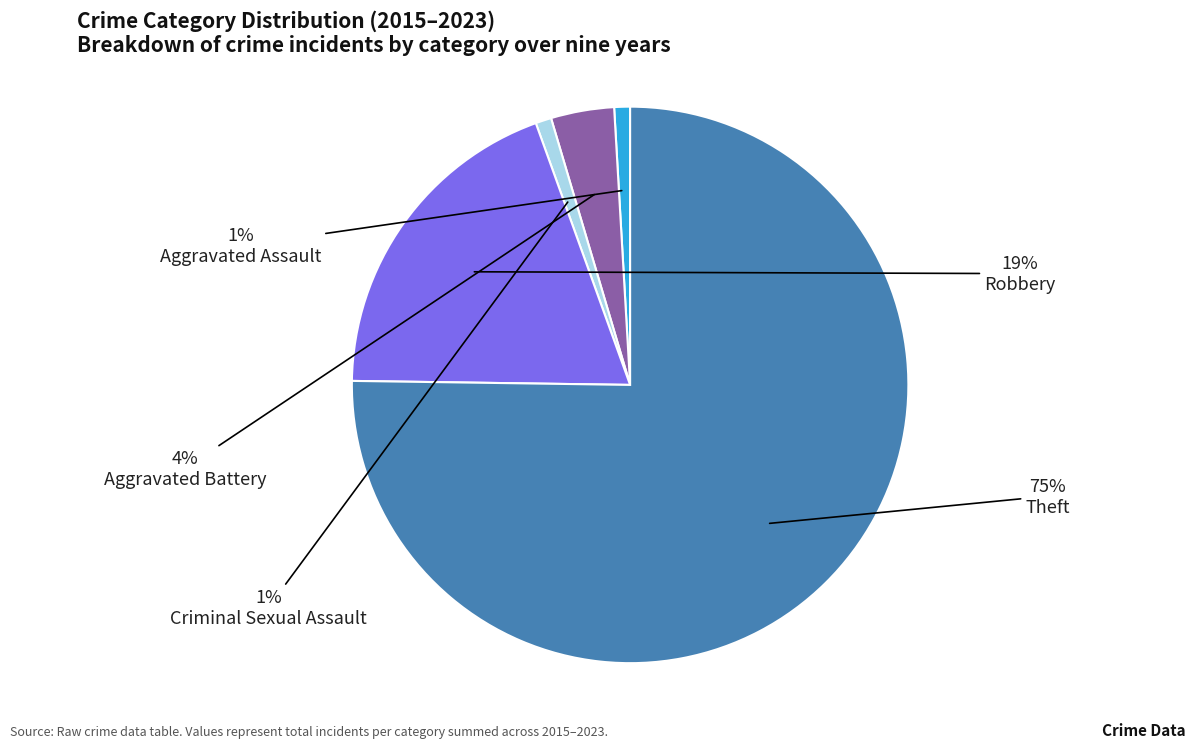

What is the largest slice in the pie chart?

Theft